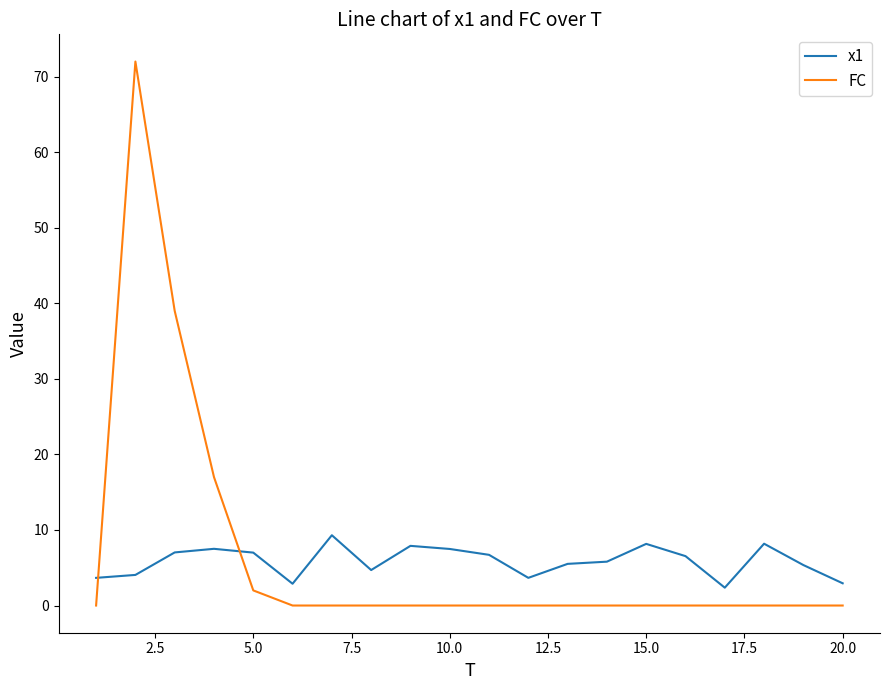

What is the average value of the FC series?

6.5